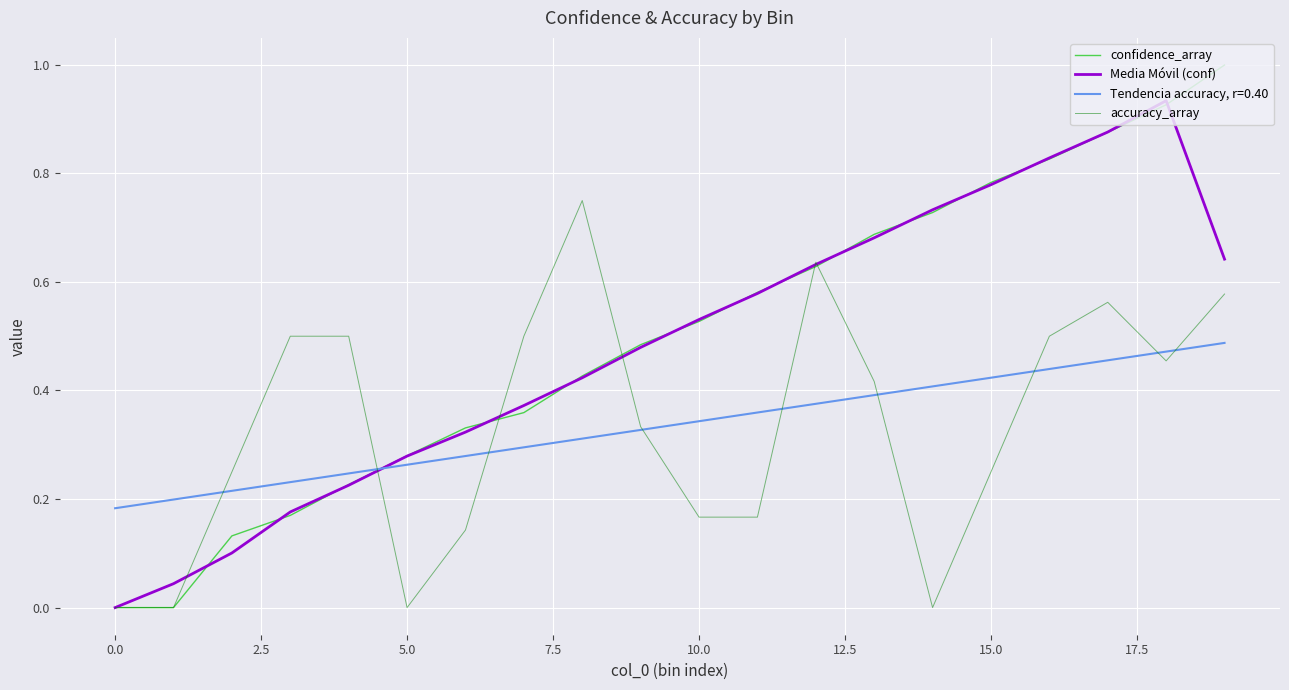

True or false: Tendencia accuracy, r=0.40 and confidence_array intersect in this chart.

True